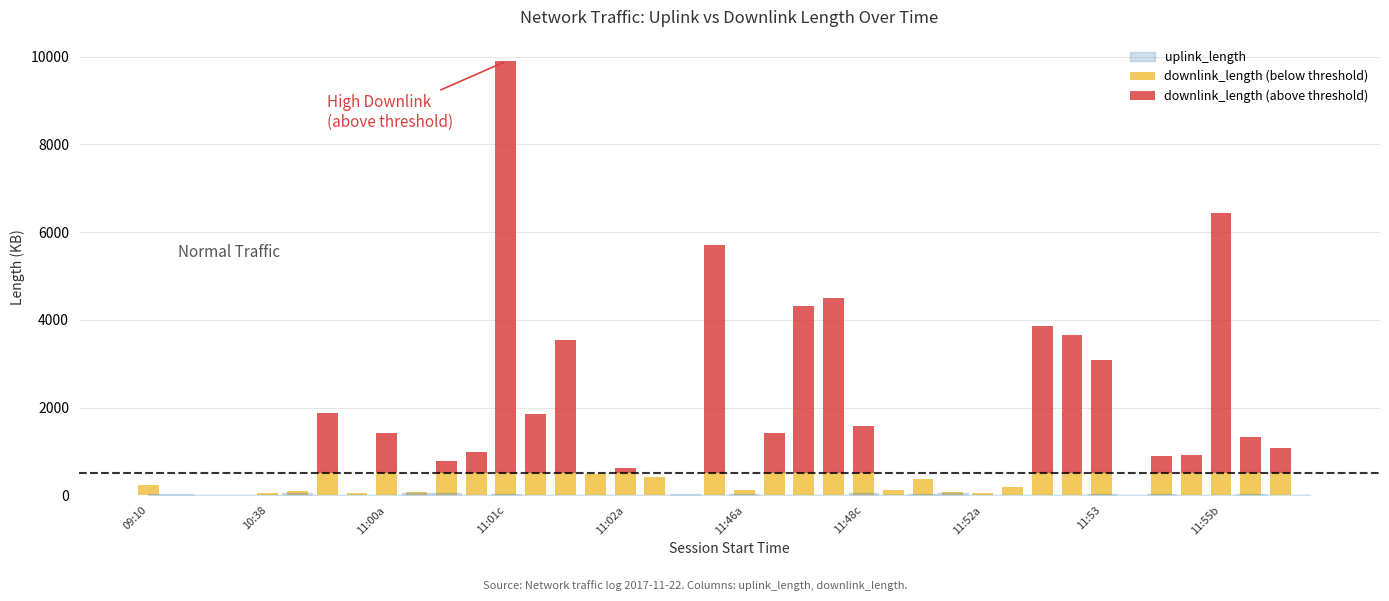

Count the number of data series in this chart.

2